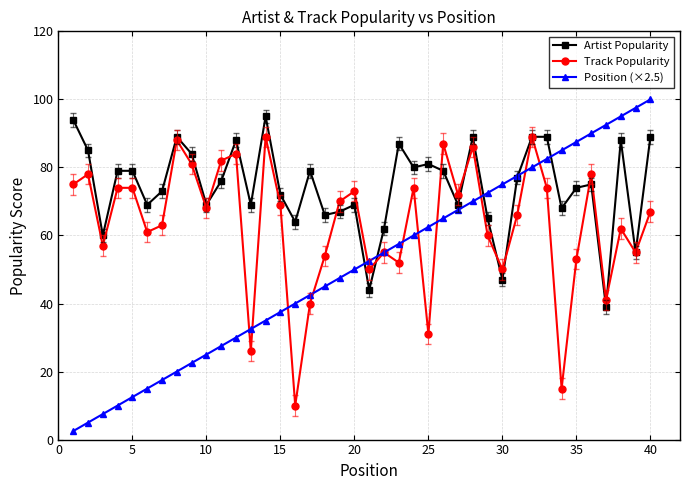

Does the chart have visible grid lines?

Yes